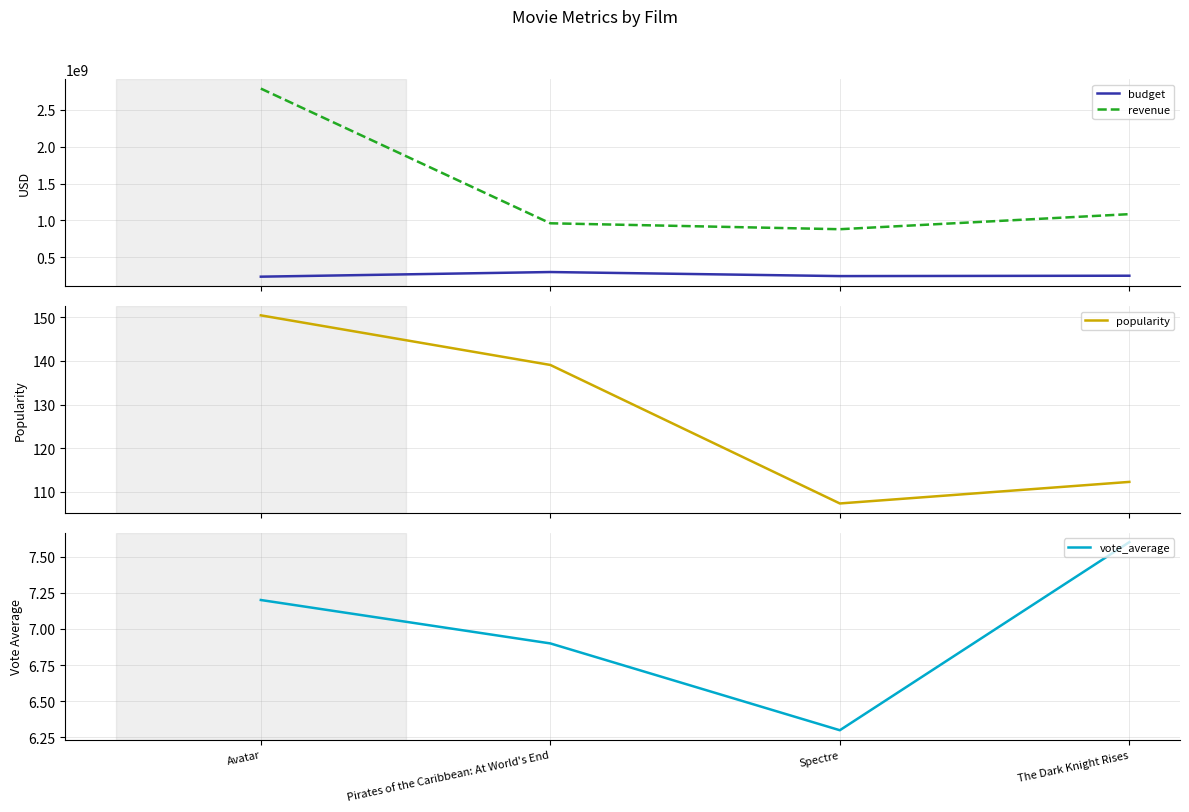

True or false: budget has a value of 313711797.5 at Avatar.

False